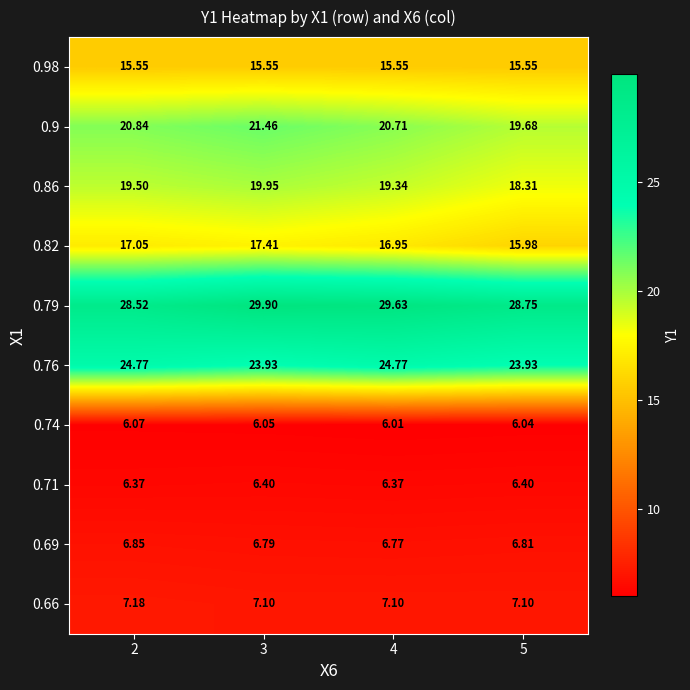

What is the greatest value displayed?

29.9